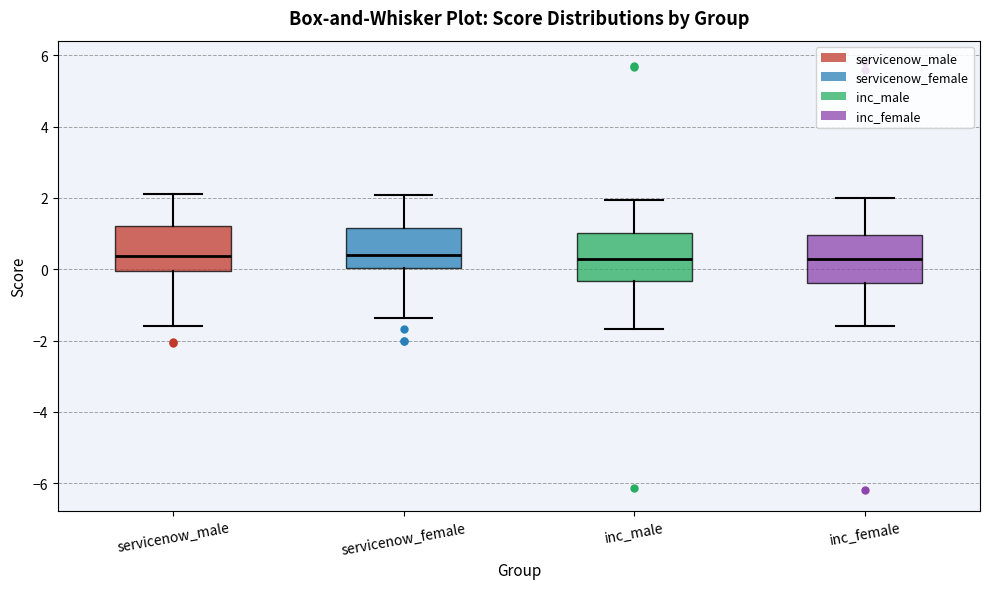

Where does the lower whisker of the box for inc_female end on the y-axis? The values are not printed on the chart, so give them approximately, as read against the axis.

-1.6